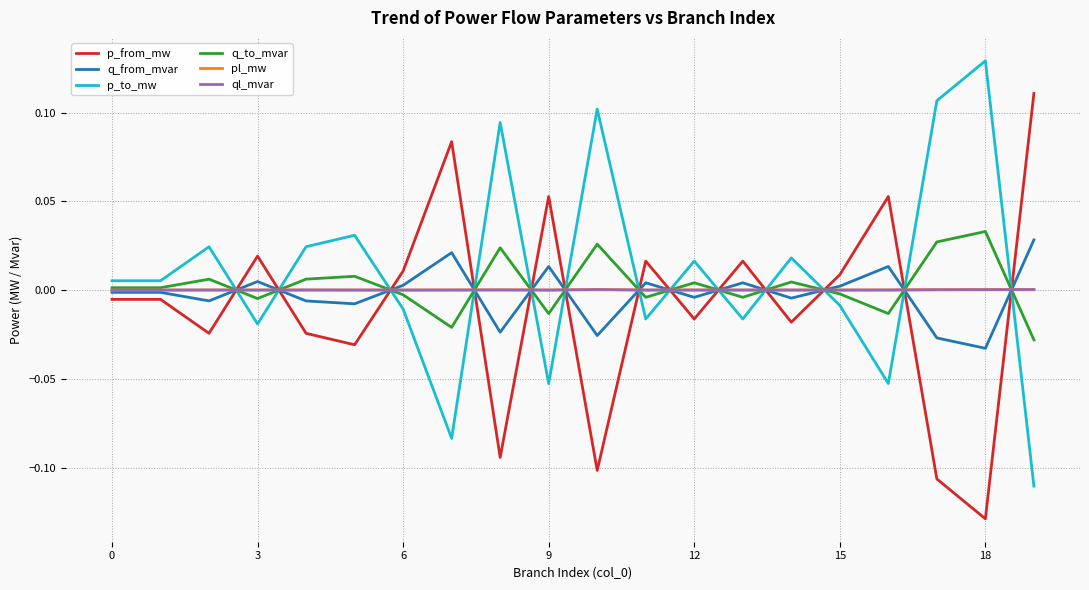

True or false: p_to_mw and pl_mw cross at least once.

True